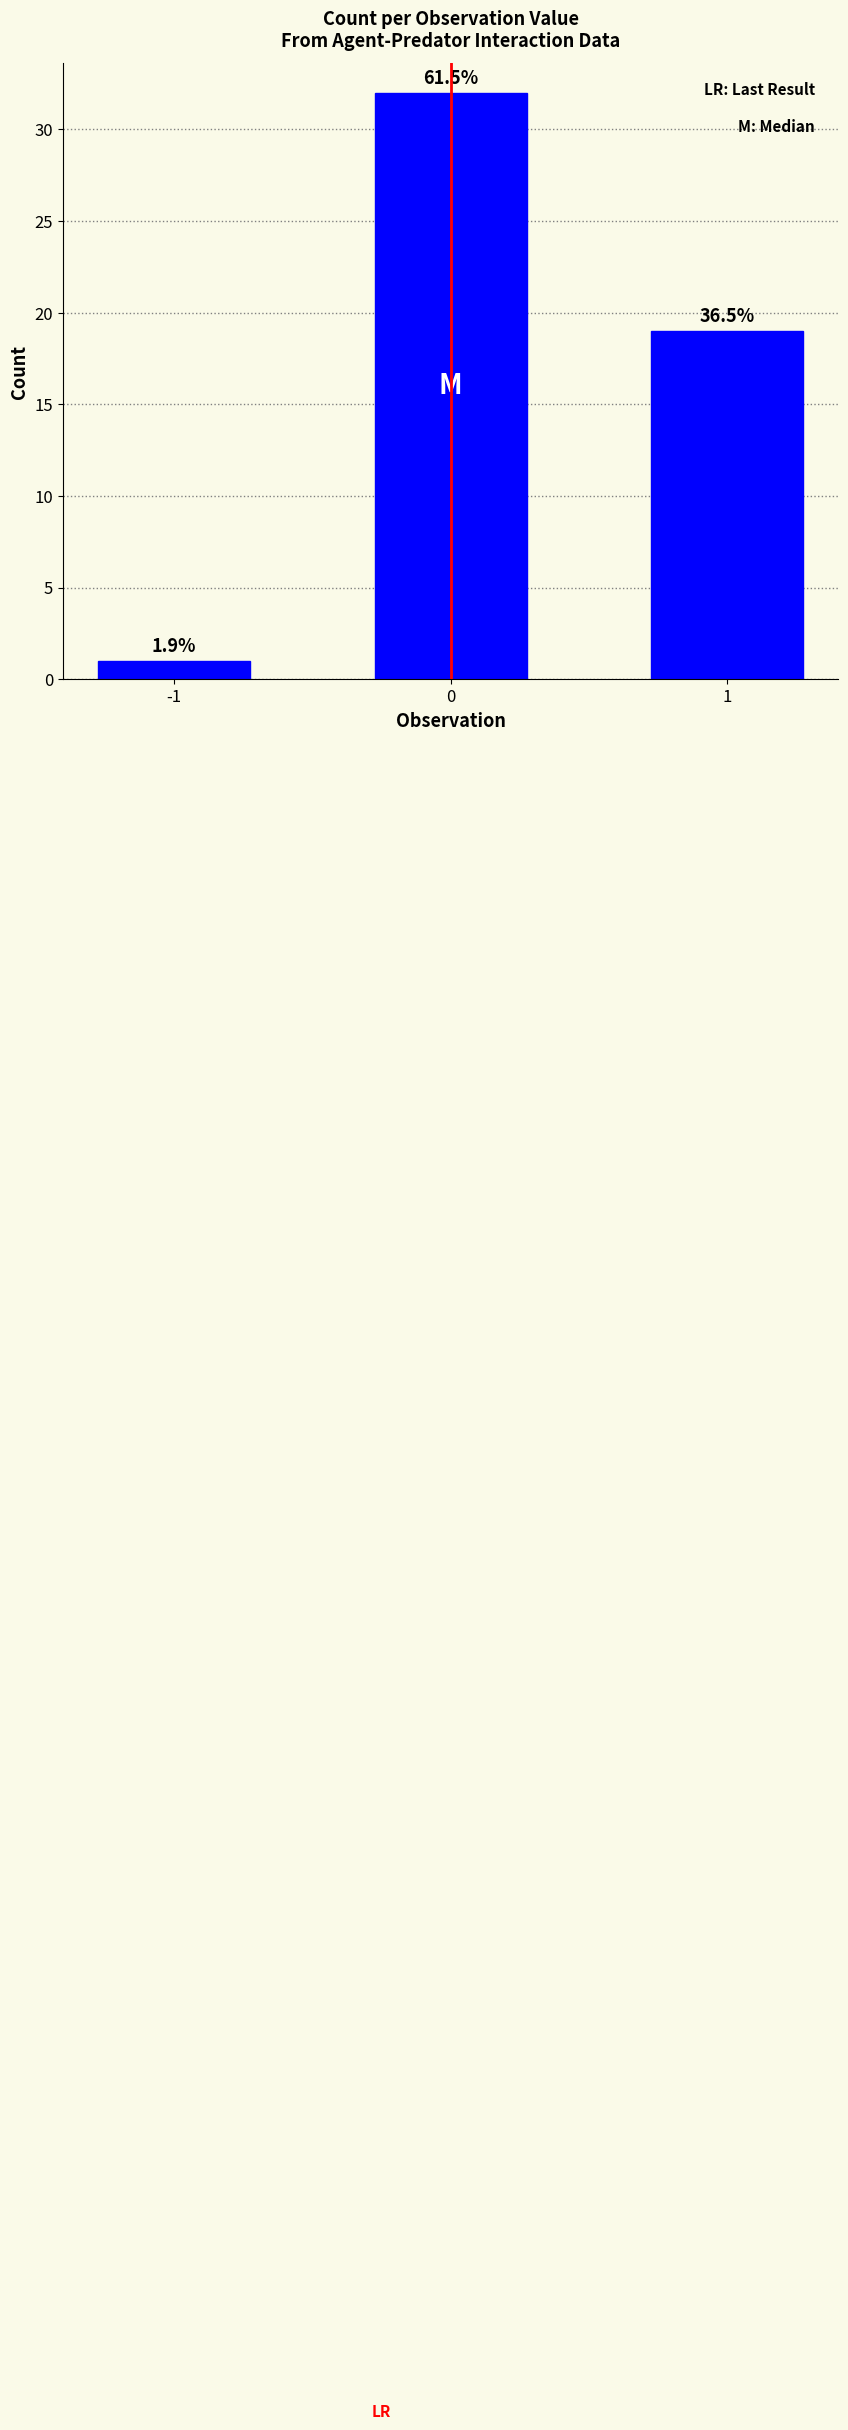

What is the difference between the maximum and second lowest values?

13